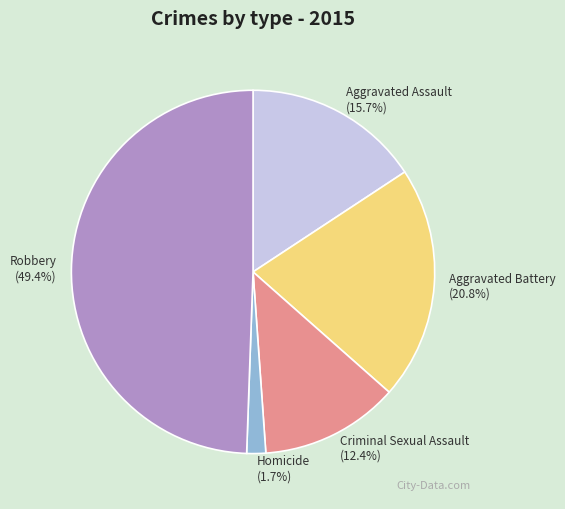

Does Homicide represent more than half of the total?

No